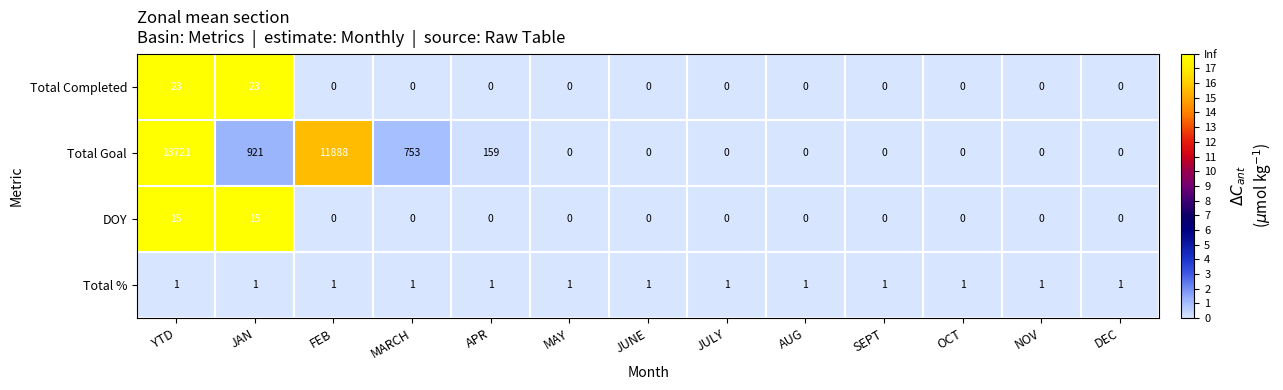

What is the difference between the second highest and second lowest values in the DOY series?

15